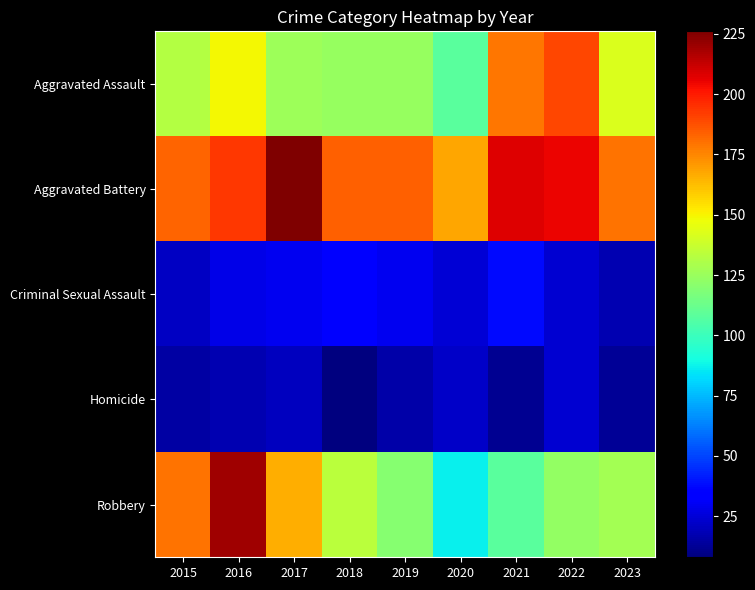

Rank the series by their maximum value, from highest to lowest.

Aggravated Battery, Robbery, Aggravated Assault, Criminal Sexual Assault, Homicide